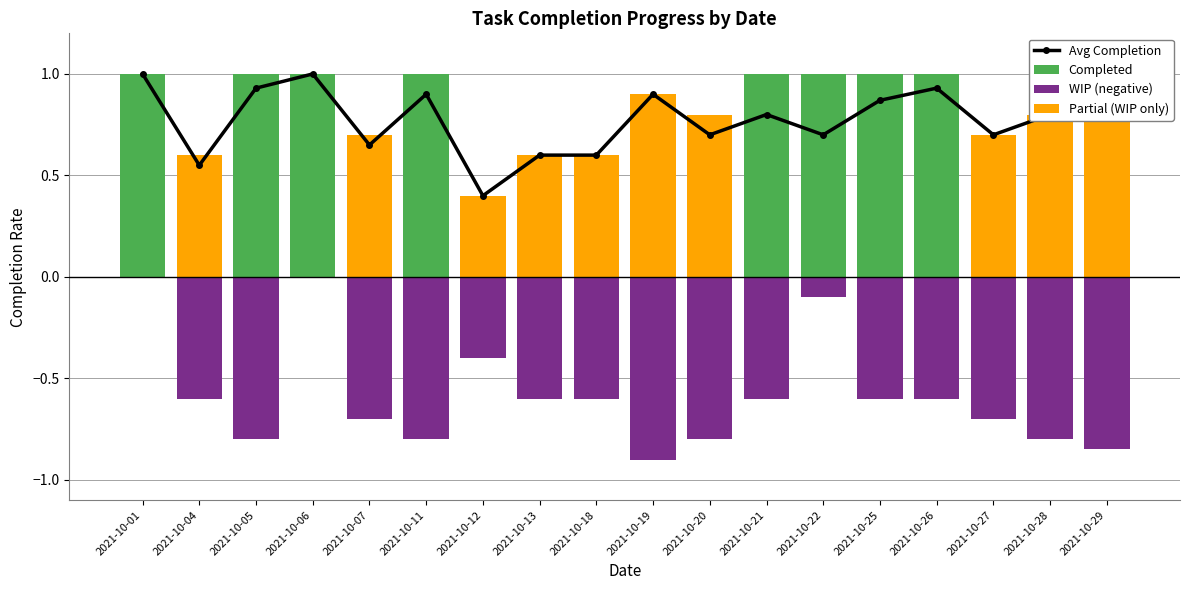

What is the average value of the Partial (WIP only) series?

0.4